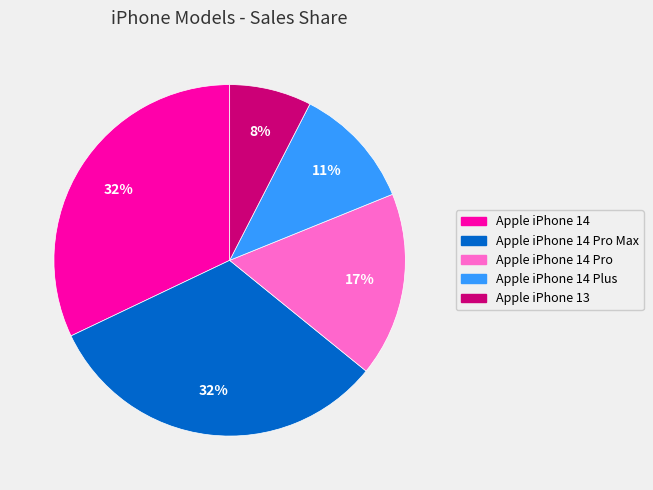

To the nearest percent, what is the average slice percentage?

20%